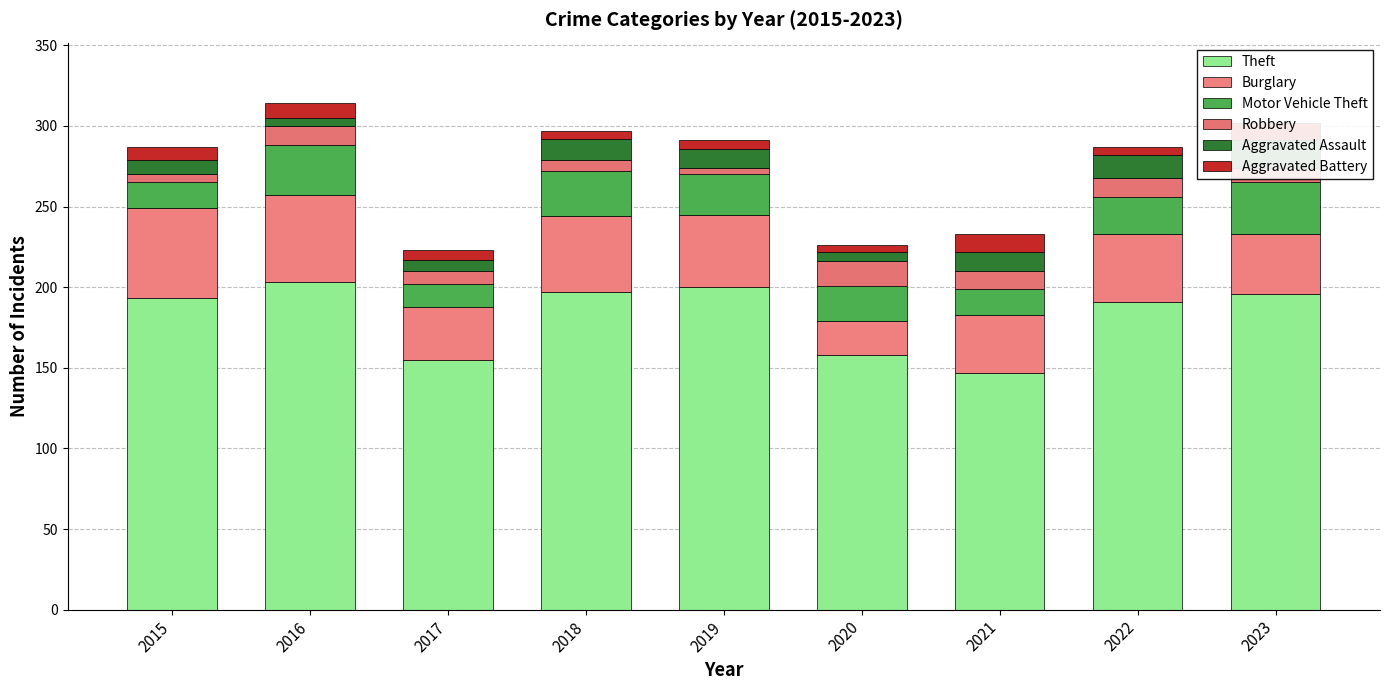

Which series has the widest spread of values?

Theft